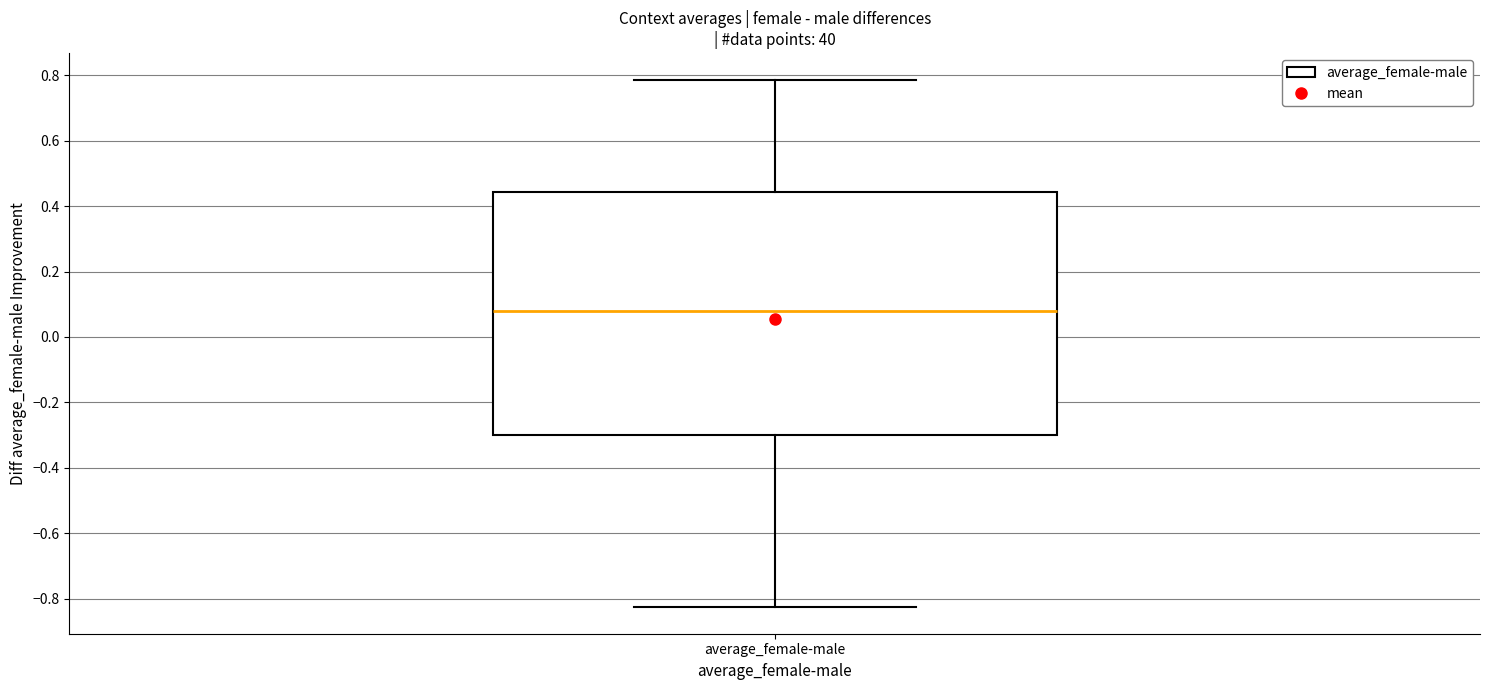

Transcribe this box plot: give where the median line is, the range the box spans, and where the two whiskers end, as read against the y-axis. The values are not printed on the chart, so give them approximately, as read against the axis.

median 0.08, box -0.30 to 0.44, whiskers -0.82 to 0.78